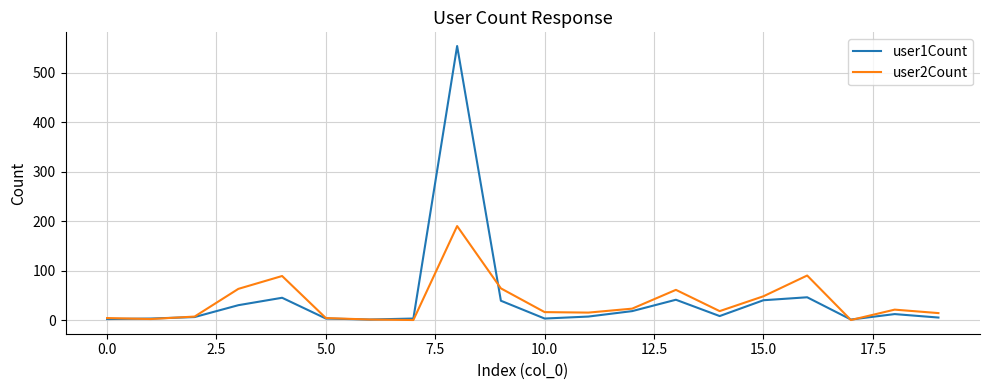

How many lines are shown in the chart?

2